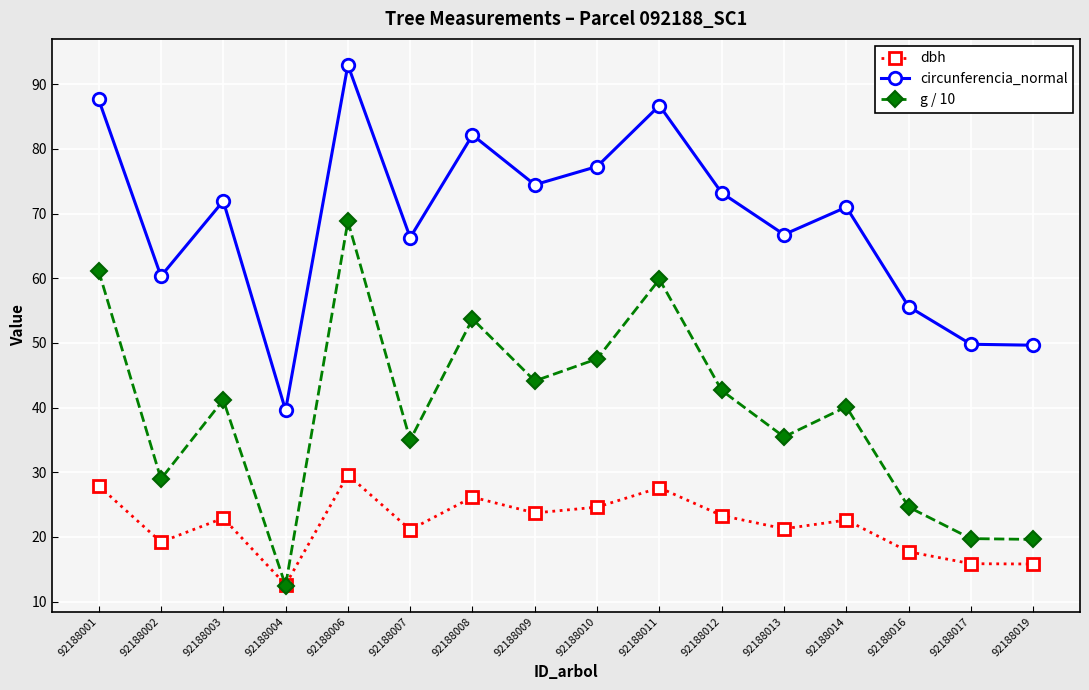

What is the value of the circunferencia_normal point at the 12th from the left?

66.8